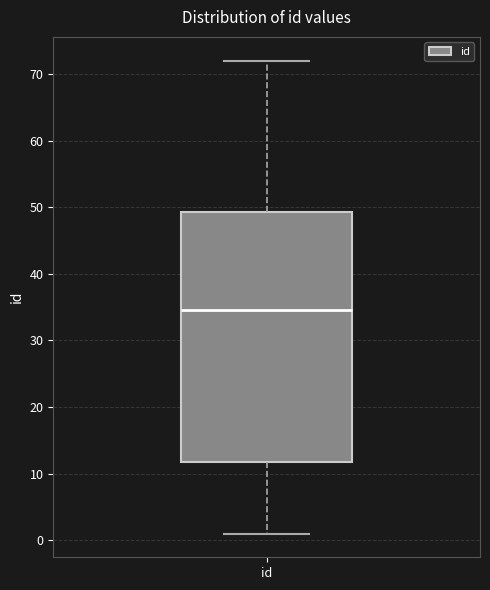

Read this box plot against the y-axis: the position of the median line, the range covered by the box, and the ends of both whiskers. The values are not printed on the chart, so give them approximately, as read against the axis.

median 35, box 12 to 49, whiskers 1 to 72